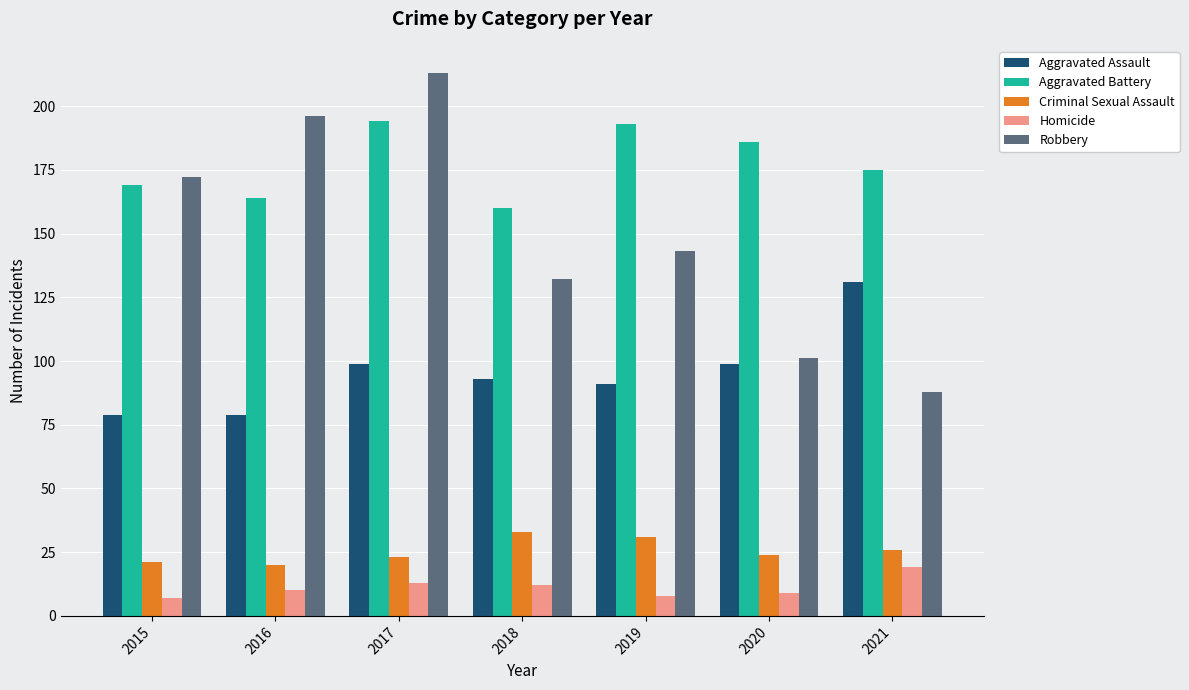

At which label does Robbery reach its peak?

2017